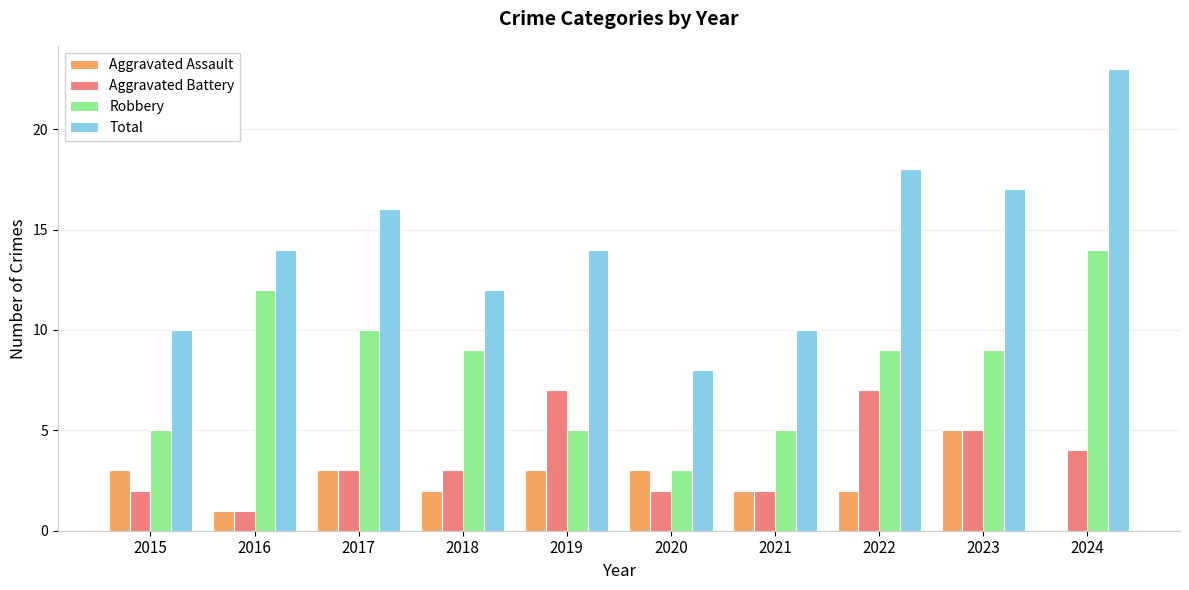

Does the chart contain stacked bars?

No